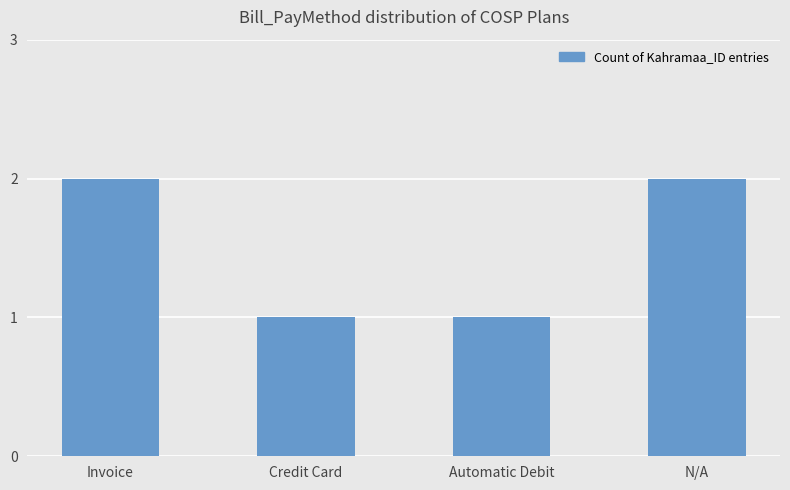

What is the sum of the values at N/A and Credit Card?

3